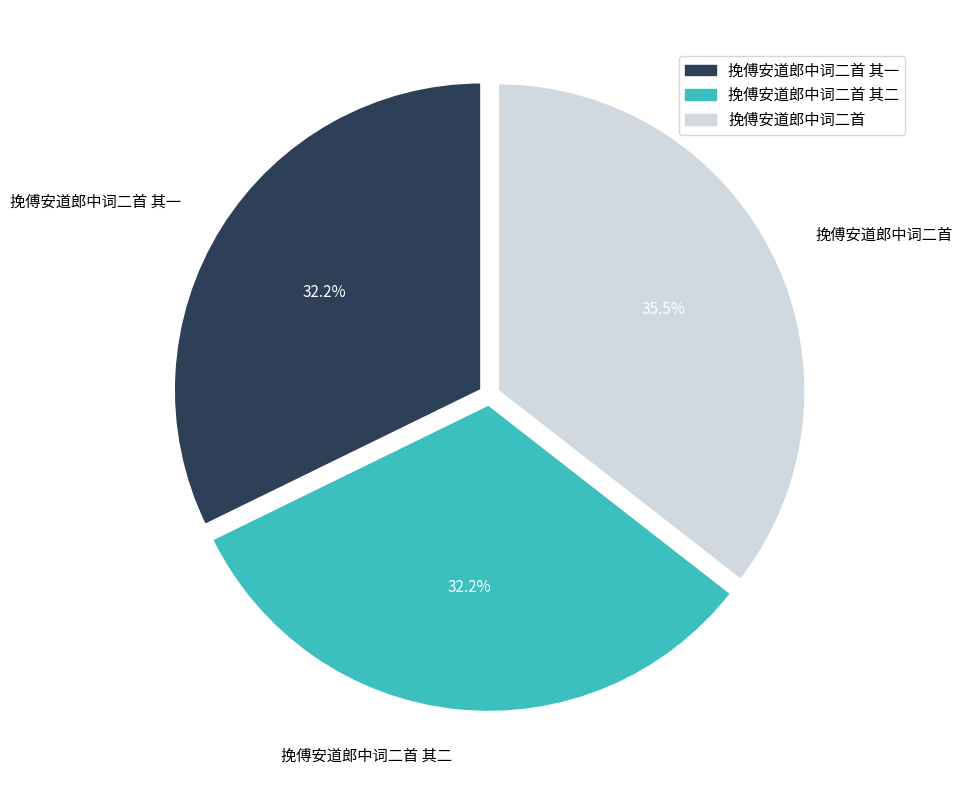

Is there any slice that represents more than half of the pie?

No